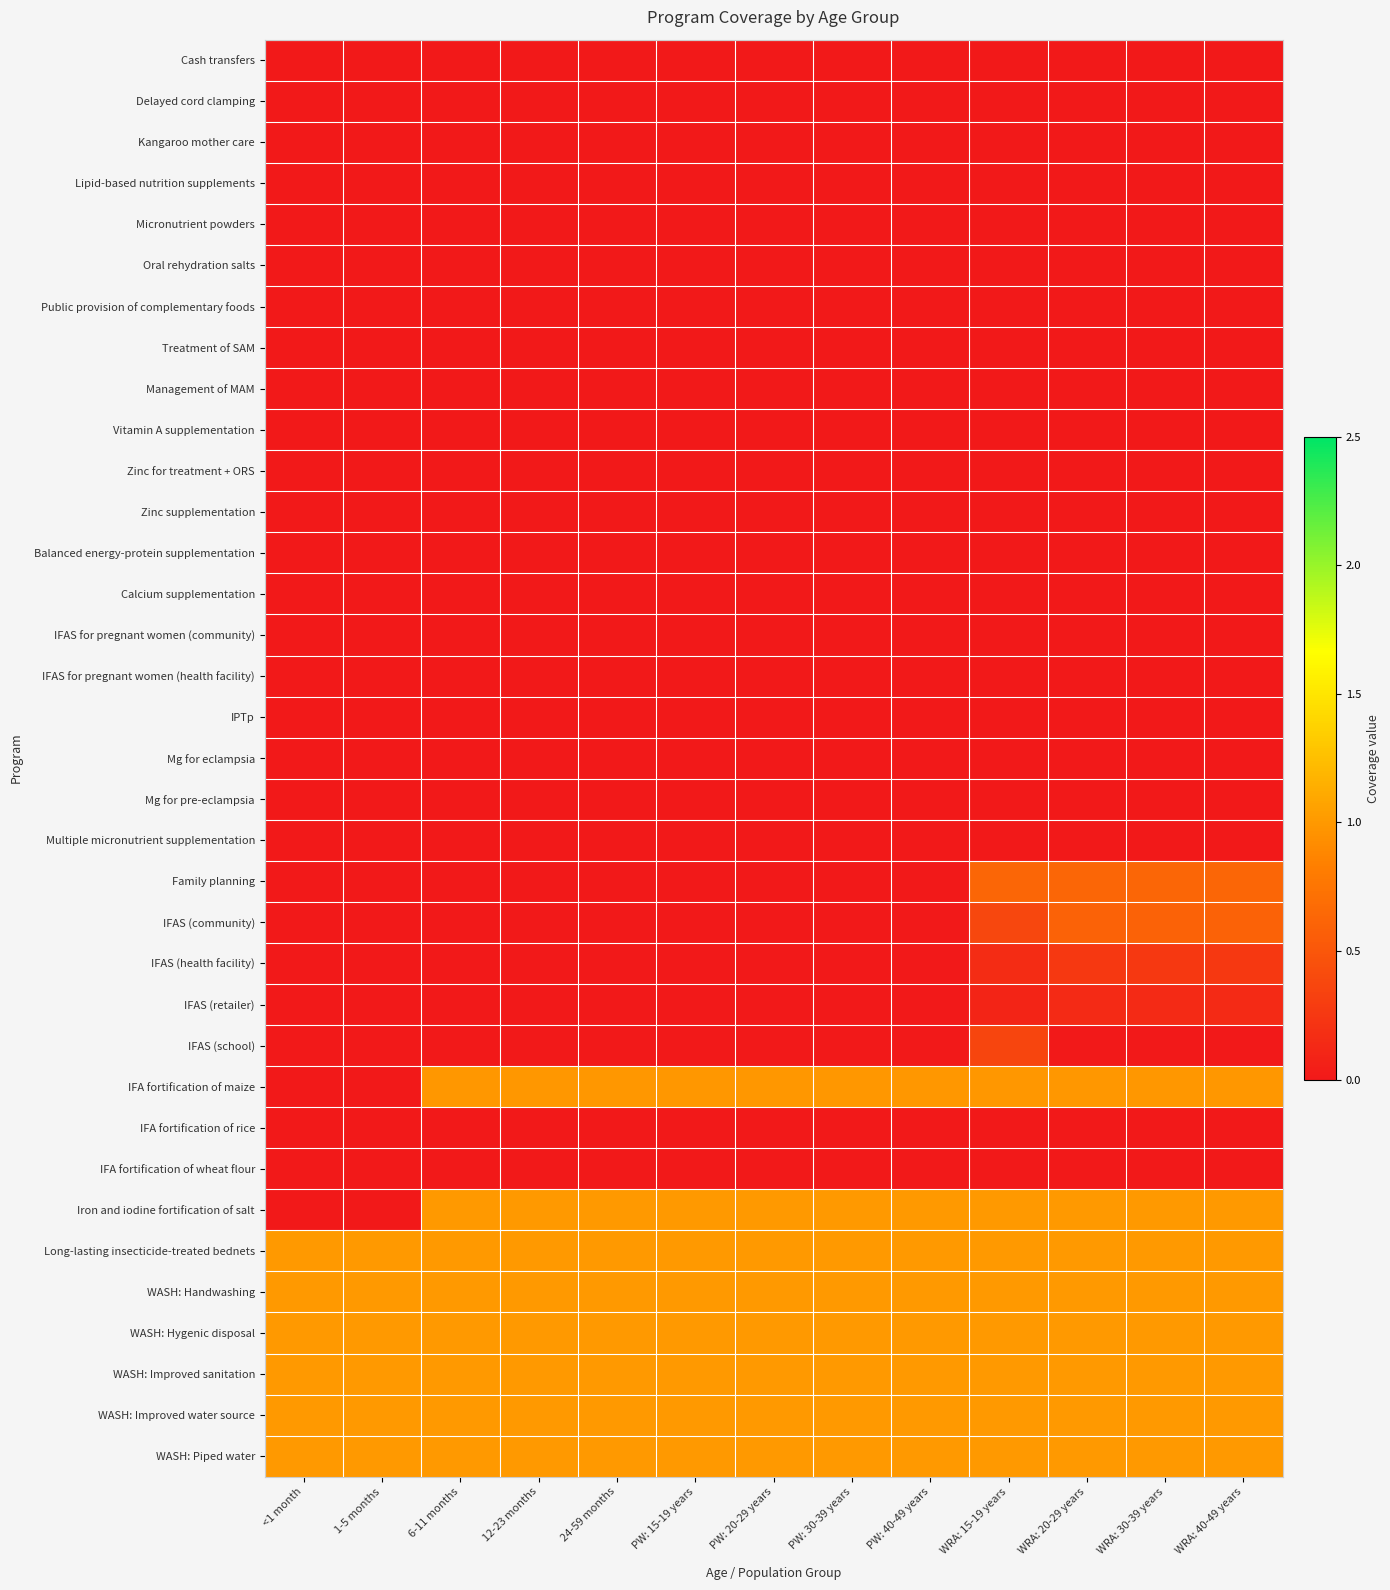

Reading right to left, list all the values displayed in this chart.

Cash transfers: WRA: 40-49 years=0.0	WRA: 30-39 years=0.0	WRA: 20-29 years=0.0	WRA: 15-19 years=0.0	PW: 40-49 years=0.0	PW: 30-39 years=0.0	PW: 20-29 years=0.0	PW: 15-19 years=0.0	24-59 months=0.0	12-23 months=0.0	6-11 months=0.0	1-5 months=0.0	<1 month=0.0
Delayed cord clamping: WRA: 40-49 years=0.0	WRA: 30-39 years=0.0	WRA: 20-29 years=0.0	WRA: 15-19 years=0.0	PW: 40-49 years=0.0	PW: 30-39 years=0.0	PW: 20-29 years=0.0	PW: 15-19 years=0.0	24-59 months=0.0	12-23 months=0.0	6-11 months=0.0	1-5 months=0.0	<1 month=0.0
Kangaroo mother care: WRA: 40-49 years=0.0	WRA: 30-39 years=0.0	WRA: 20-29 years=0.0	WRA: 15-19 years=0.0	PW: 40-49 years=0.0	PW: 30-39 years=0.0	PW: 20-29 years=0.0	PW: 15-19 years=0.0	24-59 months=0.0	12-23 months=0.0	6-11 months=0.0	1-5 months=0.0	<1 month=0.0
Lipid-based nutrition supplements: WRA: 40-49 years=0.0	WRA: 30-39 years=0.0	WRA: 20-29 years=0.0	WRA: 15-19 years=0.0	PW: 40-49 years=0.0	PW: 30-39 years=0.0	PW: 20-29 years=0.0	PW: 15-19 years=0.0	24-59 months=0.0	12-23 months=0.0	6-11 months=0.0	1-5 months=0.0	<1 month=0.0
Micronutrient powders: WRA: 40-49 years=0.0	WRA: 30-39 years=0.0	WRA: 20-29 years=0.0	WRA: 15-19 years=0.0	PW: 40-49 years=0.0	PW: 30-39 years=0.0	PW: 20-29 years=0.0	PW: 15-19 years=0.0	24-59 months=0.0	12-23 months=0.0	6-11 months=0.0	1-5 months=0.0	<1 month=0.0
Oral rehydration salts: WRA: 40-49 years=0.0	WRA: 30-39 years=0.0	WRA: 20-29 years=0.0	WRA: 15-19 years=0.0	PW: 40-49 years=0.0	PW: 30-39 years=0.0	PW: 20-29 years=0.0	PW: 15-19 years=0.0	24-59 months=0.0	12-23 months=0.0	6-11 months=0.0	1-5 months=0.0	<1 month=0.0
Public provision of complementary foods: WRA: 40-49 years=0.0	WRA: 30-39 years=0.0	WRA: 20-29 years=0.0	WRA: 15-19 years=0.0	PW: 40-49 years=0.0	PW: 30-39 years=0.0	PW: 20-29 years=0.0	PW: 15-19 years=0.0	24-59 months=0.0	12-23 months=0.0	6-11 months=0.0	1-5 months=0.0	<1 month=0.0
Treatment of SAM: WRA: 40-49 years=0.0	WRA: 30-39 years=0.0	WRA: 20-29 years=0.0	WRA: 15-19 years=0.0	PW: 40-49 years=0.0	PW: 30-39 years=0.0	PW: 20-29 years=0.0	PW: 15-19 years=0.0	24-59 months=0.0	12-23 months=0.0	6-11 months=0.0	1-5 months=0.0	<1 month=0.0
Management of MAM: WRA: 40-49 years=0.0	WRA: 30-39 years=0.0	WRA: 20-29 years=0.0	WRA: 15-19 years=0.0	PW: 40-49 years=0.0	PW: 30-39 years=0.0	PW: 20-29 years=0.0	PW: 15-19 years=0.0	24-59 months=0.0	12-23 months=0.0	6-11 months=0.0	1-5 months=0.0	<1 month=0.0
Vitamin A supplementation: WRA: 40-49 years=0.0	WRA: 30-39 years=0.0	WRA: 20-29 years=0.0	WRA: 15-19 years=0.0	PW: 40-49 years=0.0	PW: 30-39 years=0.0	PW: 20-29 years=0.0	PW: 15-19 years=0.0	24-59 months=0.0	12-23 months=0.0	6-11 months=0.0	1-5 months=0.0	<1 month=0.0
Zinc for treatment + ORS: WRA: 40-49 years=0.0	WRA: 30-39 years=0.0	WRA: 20-29 years=0.0	WRA: 15-19 years=0.0	PW: 40-49 years=0.0	PW: 30-39 years=0.0	PW: 20-29 years=0.0	PW: 15-19 years=0.0	24-59 months=0.0	12-23 months=0.0	6-11 months=0.0	1-5 months=0.0	<1 month=0.0
Zinc supplementation: WRA: 40-49 years=0.0	WRA: 30-39 years=0.0	WRA: 20-29 years=0.0	WRA: 15-19 years=0.0	PW: 40-49 years=0.0	PW: 30-39 years=0.0	PW: 20-29 years=0.0	PW: 15-19 years=0.0	24-59 months=0.0	12-23 months=0.0	6-11 months=0.0	1-5 months=0.0	<1 month=0.0
Balanced energy-protein supplementation: WRA: 40-49 years=0.0	WRA: 30-39 years=0.0	WRA: 20-29 years=0.0	WRA: 15-19 years=0.0	PW: 40-49 years=0.0	PW: 30-39 years=0.0	PW: 20-29 years=0.0	PW: 15-19 years=0.0	24-59 months=0.0	12-23 months=0.0	6-11 months=0.0	1-5 months=0.0	<1 month=0.0
Calcium supplementation: WRA: 40-49 years=0.0	WRA: 30-39 years=0.0	WRA: 20-29 years=0.0	WRA: 15-19 years=0.0	PW: 40-49 years=0.0	PW: 30-39 years=0.0	PW: 20-29 years=0.0	PW: 15-19 years=0.0	24-59 months=0.0	12-23 months=0.0	6-11 months=0.0	1-5 months=0.0	<1 month=0.0
IFAS for pregnant women (community): WRA: 40-49 years=0.0	WRA: 30-39 years=0.0	WRA: 20-29 years=0.0	WRA: 15-19 years=0.0	PW: 40-49 years=0.0	PW: 30-39 years=0.0	PW: 20-29 years=0.0	PW: 15-19 years=0.0	24-59 months=0.0	12-23 months=0.0	6-11 months=0.0	1-5 months=0.0	<1 month=0.0
IFAS for pregnant women (health facility): WRA: 40-49 years=0.0	WRA: 30-39 years=0.0	WRA: 20-29 years=0.0	WRA: 15-19 years=0.0	PW: 40-49 years=0.0	PW: 30-39 years=0.0	PW: 20-29 years=0.0	PW: 15-19 years=0.0	24-59 months=0.0	12-23 months=0.0	6-11 months=0.0	1-5 months=0.0	<1 month=0.0
IPTp: WRA: 40-49 years=0.0	WRA: 30-39 years=0.0	WRA: 20-29 years=0.0	WRA: 15-19 years=0.0	PW: 40-49 years=0.0	PW: 30-39 years=0.0	PW: 20-29 years=0.0	PW: 15-19 years=0.0	24-59 months=0.0	12-23 months=0.0	6-11 months=0.0	1-5 months=0.0	<1 month=0.0
Mg for eclampsia: WRA: 40-49 years=0.0	WRA: 30-39 years=0.0	WRA: 20-29 years=0.0	WRA: 15-19 years=0.0	PW: 40-49 years=0.0	PW: 30-39 years=0.0	PW: 20-29 years=0.0	PW: 15-19 years=0.0	24-59 months=0.0	12-23 months=0.0	6-11 months=0.0	1-5 months=0.0	<1 month=0.0
Mg for pre-eclampsia: WRA: 40-49 years=0.0	WRA: 30-39 years=0.0	WRA: 20-29 years=0.0	WRA: 15-19 years=0.0	PW: 40-49 years=0.0	PW: 30-39 years=0.0	PW: 20-29 years=0.0	PW: 15-19 years=0.0	24-59 months=0.0	12-23 months=0.0	6-11 months=0.0	1-5 months=0.0	<1 month=0.0
Multiple micronutrient supplementation: WRA: 40-49 years=0.0	WRA: 30-39 years=0.0	WRA: 20-29 years=0.0	WRA: 15-19 years=0.0	PW: 40-49 years=0.0	PW: 30-39 years=0.0	PW: 20-29 years=0.0	PW: 15-19 years=0.0	24-59 months=0.0	12-23 months=0.0	6-11 months=0.0	1-5 months=0.0	<1 month=0.0
Family planning: WRA: 40-49 years=0.6	WRA: 30-39 years=0.6	WRA: 20-29 years=0.6	WRA: 15-19 years=0.6	PW: 40-49 years=0.0	PW: 30-39 years=0.0	PW: 20-29 years=0.0	PW: 15-19 years=0.0	24-59 months=0.0	12-23 months=0.0	6-11 months=0.0	1-5 months=0.0	<1 month=0.0
IFAS (community): WRA: 40-49 years=0.6	WRA: 30-39 years=0.6	WRA: 20-29 years=0.6	WRA: 15-19 years=0.4	PW: 40-49 years=0.0	PW: 30-39 years=0.0	PW: 20-29 years=0.0	PW: 15-19 years=0.0	24-59 months=0.0	12-23 months=0.0	6-11 months=0.0	1-5 months=0.0	<1 month=0.0
IFAS (health facility): WRA: 40-49 years=0.3	WRA: 30-39 years=0.3	WRA: 20-29 years=0.3	WRA: 15-19 years=0.2	PW: 40-49 years=0.0	PW: 30-39 years=0.0	PW: 20-29 years=0.0	PW: 15-19 years=0.0	24-59 months=0.0	12-23 months=0.0	6-11 months=0.0	1-5 months=0.0	<1 month=0.0
IFAS (retailer): WRA: 40-49 years=0.1	WRA: 30-39 years=0.1	WRA: 20-29 years=0.1	WRA: 15-19 years=0.1	PW: 40-49 years=0.0	PW: 30-39 years=0.0	PW: 20-29 years=0.0	PW: 15-19 years=0.0	24-59 months=0.0	12-23 months=0.0	6-11 months=0.0	1-5 months=0.0	<1 month=0.0
IFAS (school): WRA: 40-49 years=0.0	WRA: 30-39 years=0.0	WRA: 20-29 years=0.0	WRA: 15-19 years=0.4	PW: 40-49 years=0.0	PW: 30-39 years=0.0	PW: 20-29 years=0.0	PW: 15-19 years=0.0	24-59 months=0.0	12-23 months=0.0	6-11 months=0.0	1-5 months=0.0	<1 month=0.0
IFA fortification of maize: WRA: 40-49 years=1.0	WRA: 30-39 years=1.0	WRA: 20-29 years=1.0	WRA: 15-19 years=1.0	PW: 40-49 years=1.0	PW: 30-39 years=1.0	PW: 20-29 years=1.0	PW: 15-19 years=1.0	24-59 months=1.0	12-23 months=1.0	6-11 months=1.0	1-5 months=0.0	<1 month=0.0
IFA fortification of rice: WRA: 40-49 years=0.0	WRA: 30-39 years=0.0	WRA: 20-29 years=0.0	WRA: 15-19 years=0.0	PW: 40-49 years=0.0	PW: 30-39 years=0.0	PW: 20-29 years=0.0	PW: 15-19 years=0.0	24-59 months=0.0	12-23 months=0.0	6-11 months=0.0	1-5 months=0.0	<1 month=0.0
IFA fortification of wheat flour: WRA: 40-49 years=0.0	WRA: 30-39 years=0.0	WRA: 20-29 years=0.0	WRA: 15-19 years=0.0	PW: 40-49 years=0.0	PW: 30-39 years=0.0	PW: 20-29 years=0.0	PW: 15-19 years=0.0	24-59 months=0.0	12-23 months=0.0	6-11 months=0.0	1-5 months=0.0	<1 month=0.0
Iron and iodine fortification of salt: WRA: 40-49 years=1.0	WRA: 30-39 years=1.0	WRA: 20-29 years=1.0	WRA: 15-19 years=1.0	PW: 40-49 years=1.0	PW: 30-39 years=1.0	PW: 20-29 years=1.0	PW: 15-19 years=1.0	24-59 months=1.0	12-23 months=1.0	6-11 months=1.0	1-5 months=0.0	<1 month=0.0
Long-lasting insecticide-treated bednets: WRA: 40-49 years=1.0	WRA: 30-39 years=1.0	WRA: 20-29 years=1.0	WRA: 15-19 years=1.0	PW: 40-49 years=1.0	PW: 30-39 years=1.0	PW: 20-29 years=1.0	PW: 15-19 years=1.0	24-59 months=1.0	12-23 months=1.0	6-11 months=1.0	1-5 months=1.0	<1 month=1.0
WASH: Handwashing: WRA: 40-49 years=1.0	WRA: 30-39 years=1.0	WRA: 20-29 years=1.0	WRA: 15-19 years=1.0	PW: 40-49 years=1.0	PW: 30-39 years=1.0	PW: 20-29 years=1.0	PW: 15-19 years=1.0	24-59 months=1.0	12-23 months=1.0	6-11 months=1.0	1-5 months=1.0	<1 month=1.0
WASH: Hygenic disposal: WRA: 40-49 years=1.0	WRA: 30-39 years=1.0	WRA: 20-29 years=1.0	WRA: 15-19 years=1.0	PW: 40-49 years=1.0	PW: 30-39 years=1.0	PW: 20-29 years=1.0	PW: 15-19 years=1.0	24-59 months=1.0	12-23 months=1.0	6-11 months=1.0	1-5 months=1.0	<1 month=1.0
WASH: Improved sanitation: WRA: 40-49 years=1.0	WRA: 30-39 years=1.0	WRA: 20-29 years=1.0	WRA: 15-19 years=1.0	PW: 40-49 years=1.0	PW: 30-39 years=1.0	PW: 20-29 years=1.0	PW: 15-19 years=1.0	24-59 months=1.0	12-23 months=1.0	6-11 months=1.0	1-5 months=1.0	<1 month=1.0
WASH: Improved water source: WRA: 40-49 years=1.0	WRA: 30-39 years=1.0	WRA: 20-29 years=1.0	WRA: 15-19 years=1.0	PW: 40-49 years=1.0	PW: 30-39 years=1.0	PW: 20-29 years=1.0	PW: 15-19 years=1.0	24-59 months=1.0	12-23 months=1.0	6-11 months=1.0	1-5 months=1.0	<1 month=1.0
WASH: Piped water: WRA: 40-49 years=1.0	WRA: 30-39 years=1.0	WRA: 20-29 years=1.0	WRA: 15-19 years=1.0	PW: 40-49 years=1.0	PW: 30-39 years=1.0	PW: 20-29 years=1.0	PW: 15-19 years=1.0	24-59 months=1.0	12-23 months=1.0	6-11 months=1.0	1-5 months=1.0	<1 month=1.0